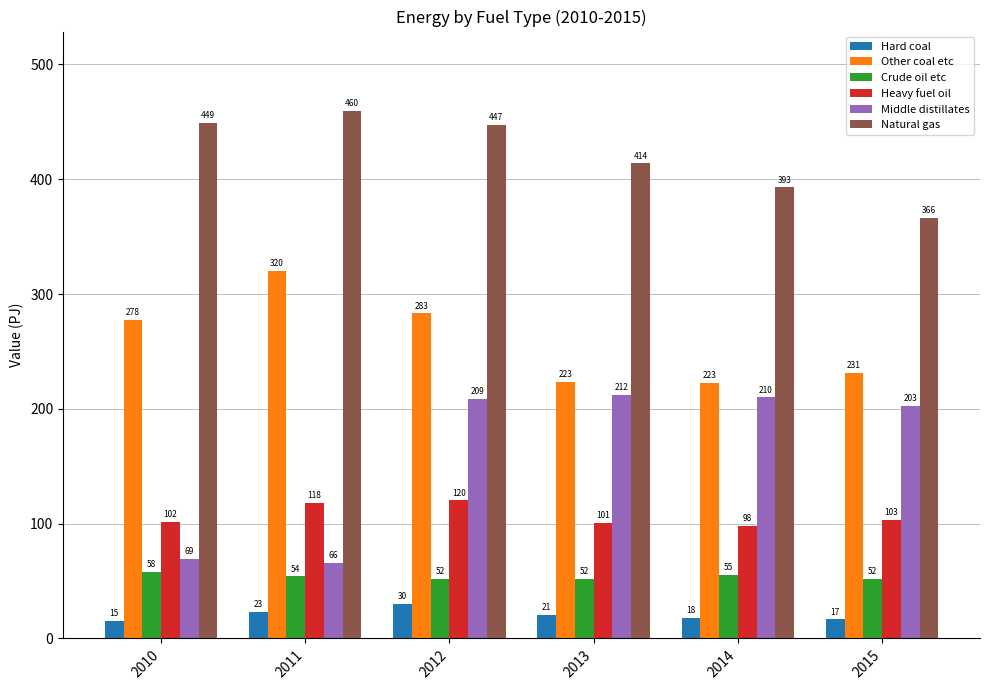

Which series has the largest range (max minus min)?

Middle distillates